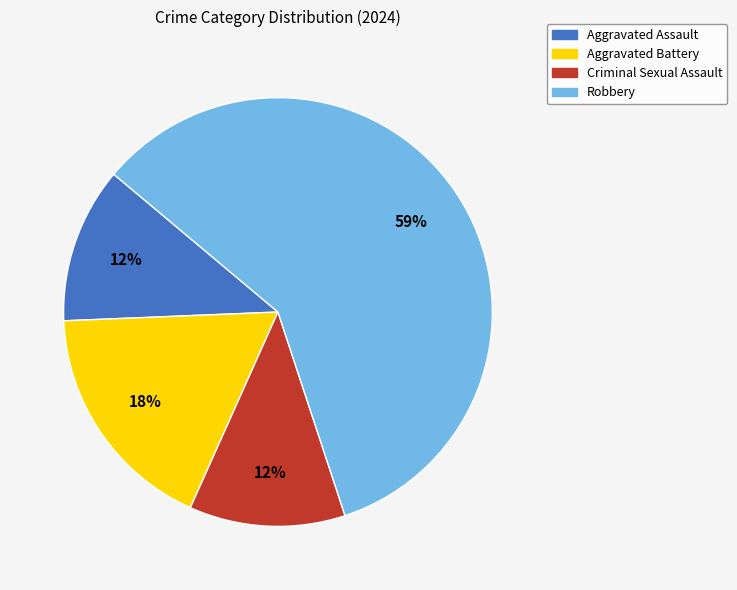

Which slice is the largest?

Robbery